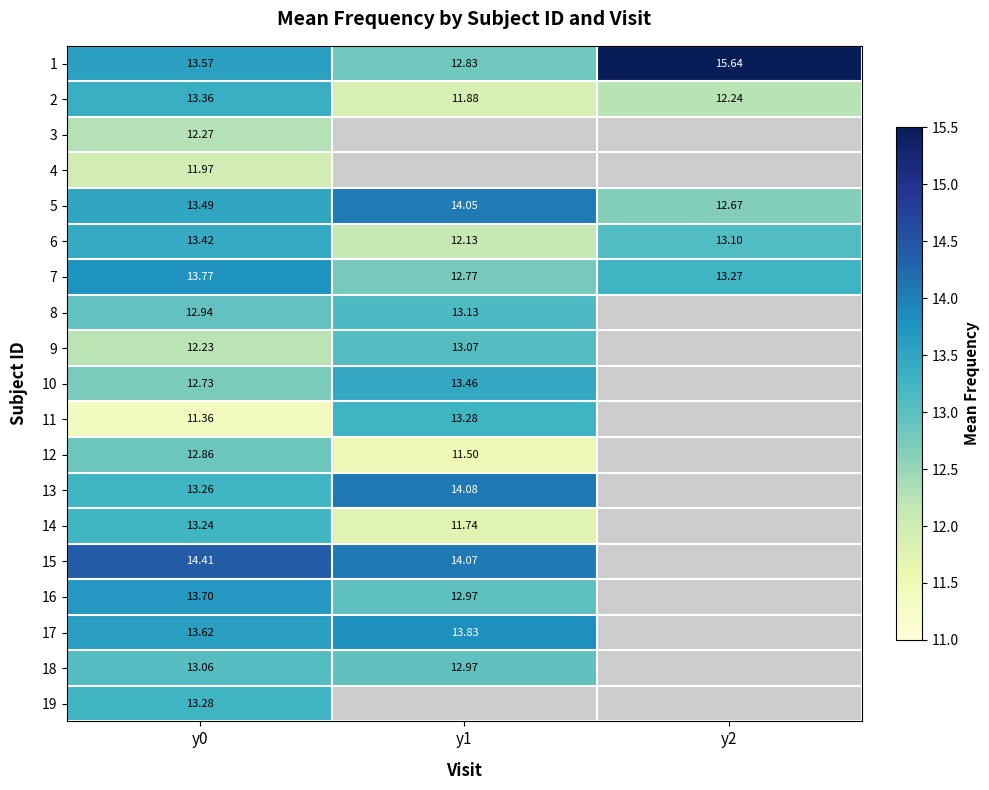

What is the difference between the highest and lowest values at y2?

3.4